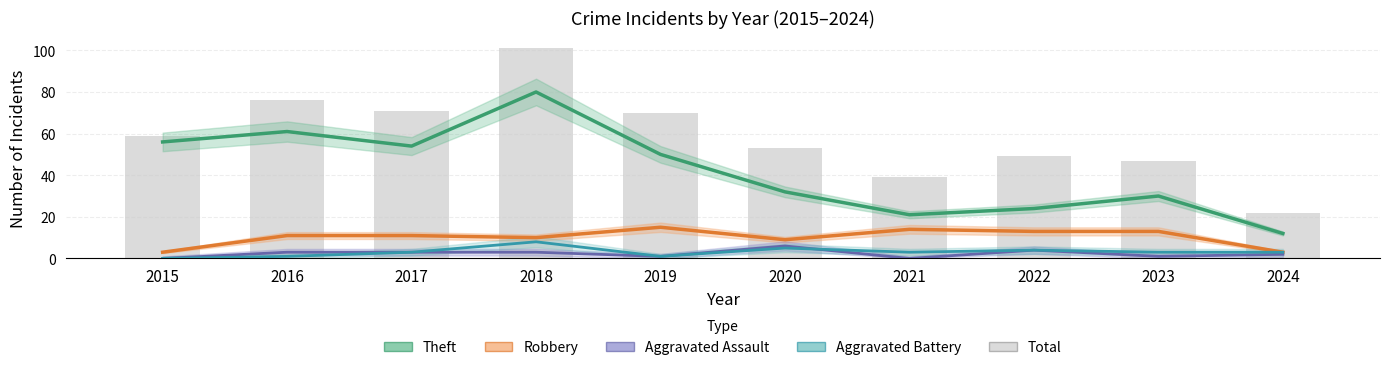

Are the bars grouped side by side (vs. stacked)?

Yes